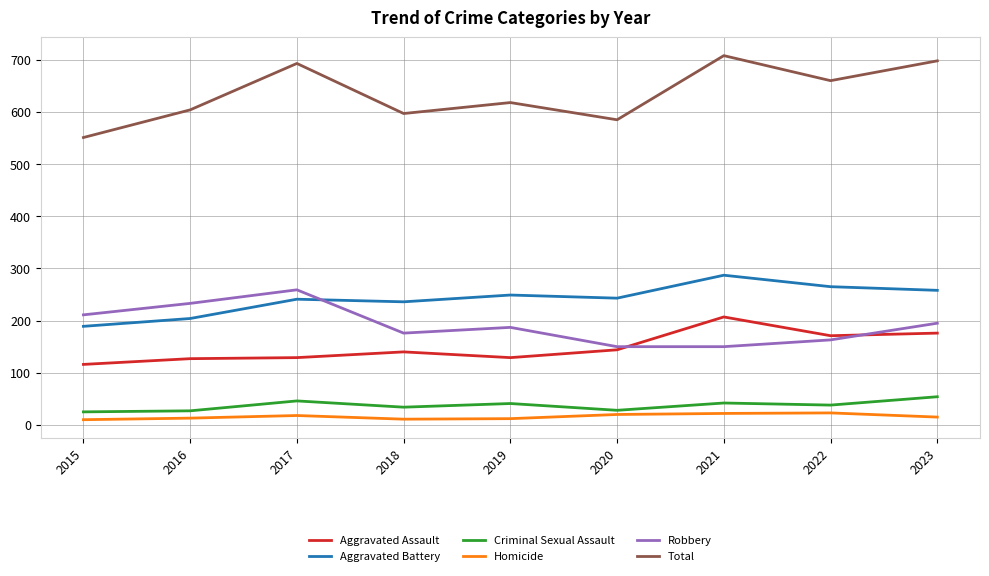

Is the value of Homicide at 2019 greater than the value of Robbery at 2017?

No